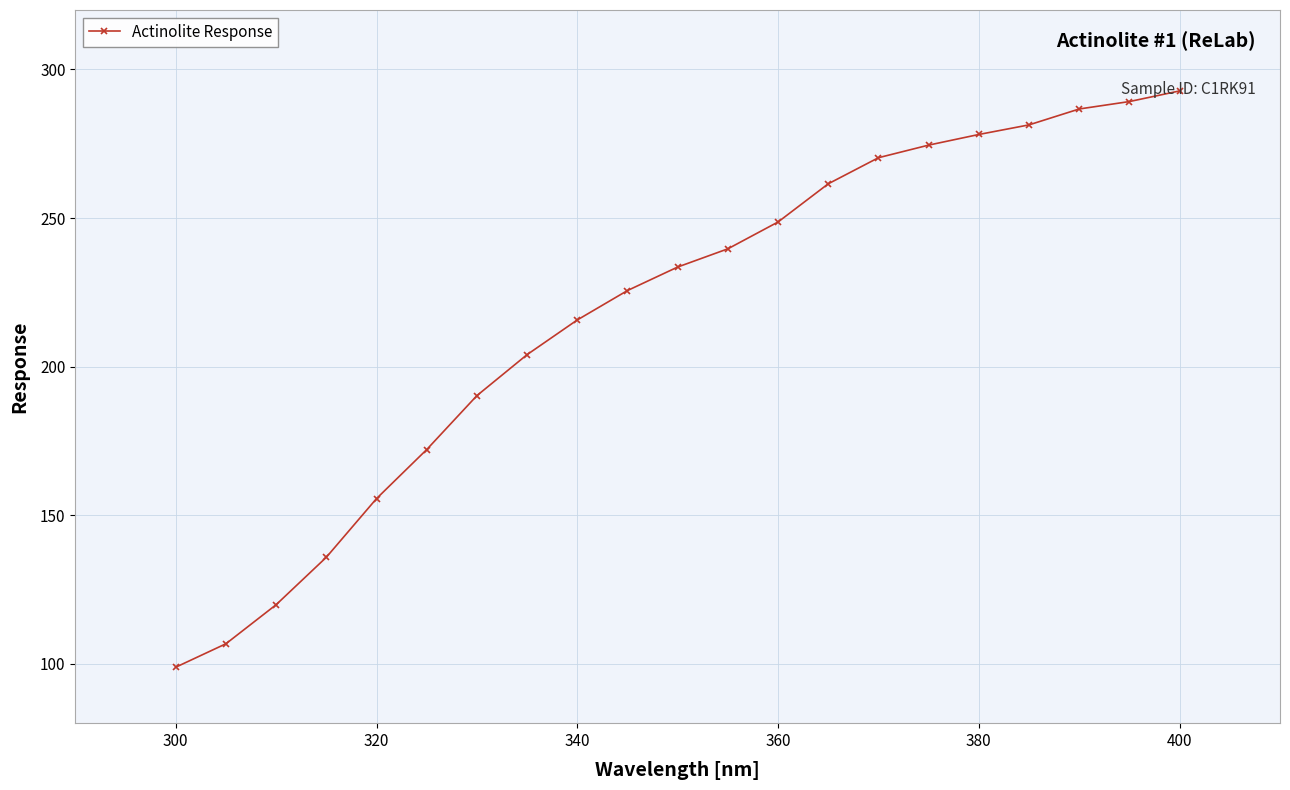

What is the minimum value shown in the chart?

98.8